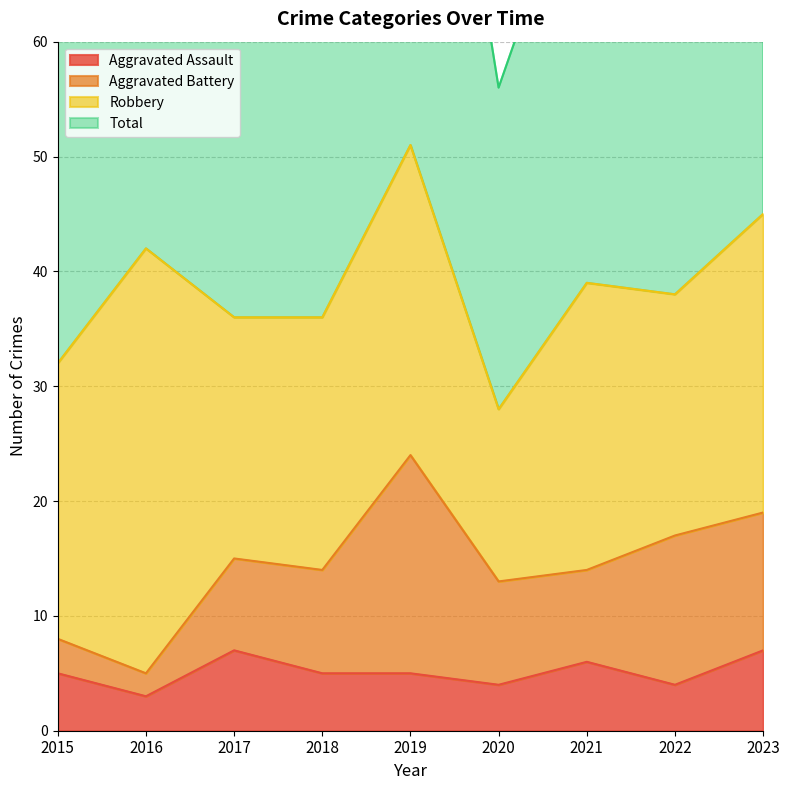

How many values in the Total series are below 77?

4